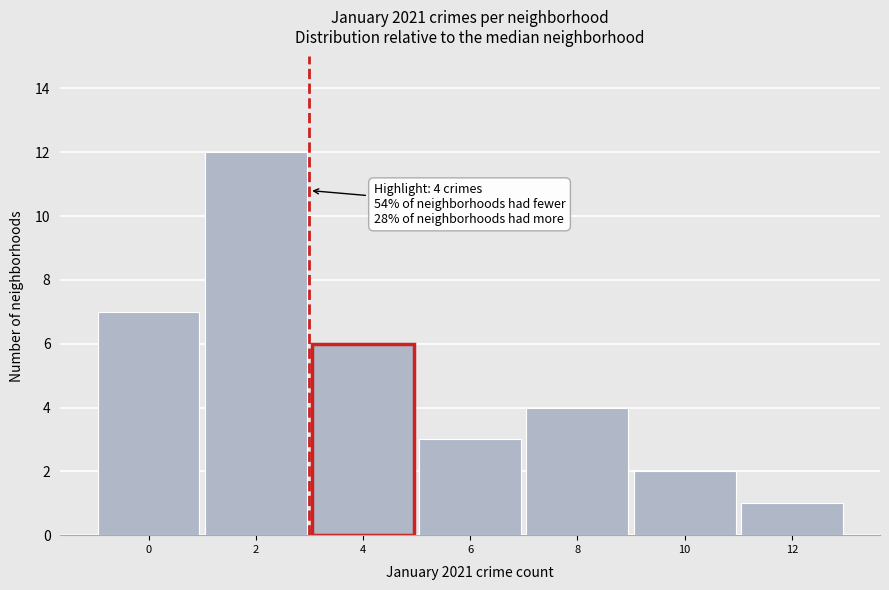

Reading left to right, transcribe all the data shown in this chart.

0=7	2=12	4=6	6=3	8=4	10=2	12=1